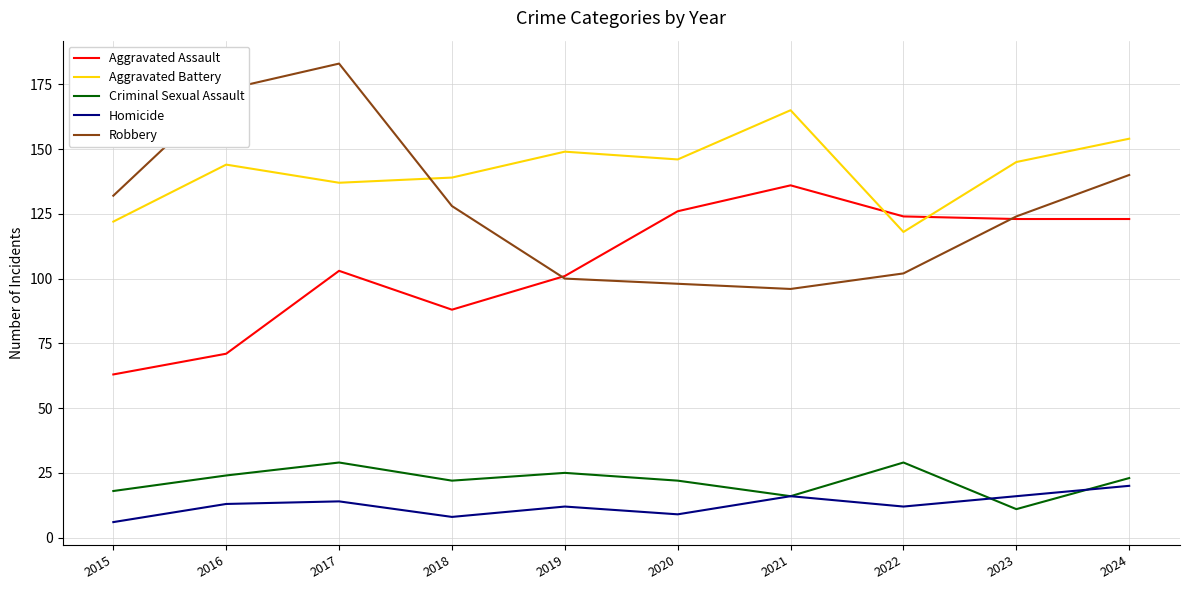

What are all the series names shown in the legend?

Aggravated Assault, Aggravated Battery, Criminal Sexual Assault, Homicide, Robbery